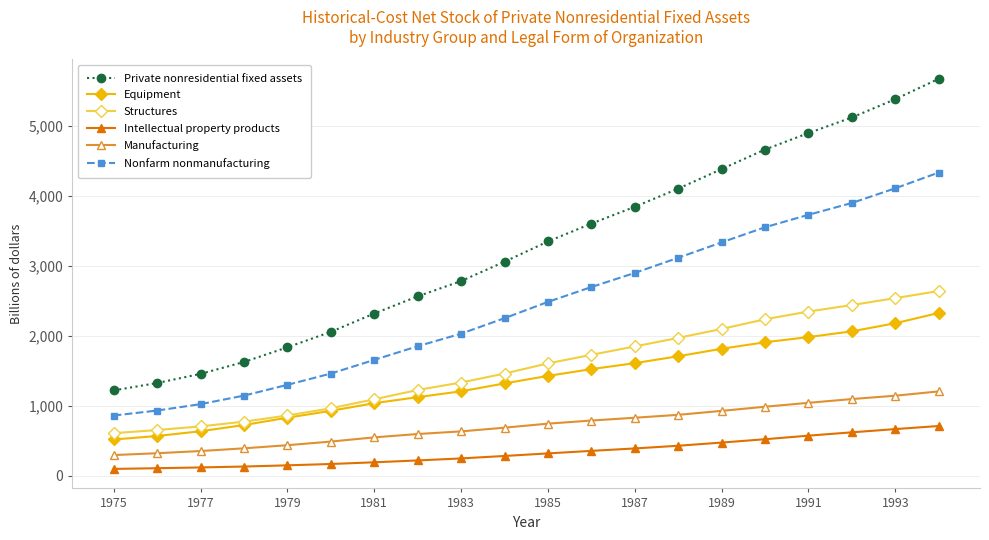

True or false: Manufacturing and Private nonresidential fixed assets intersect in this chart.

False